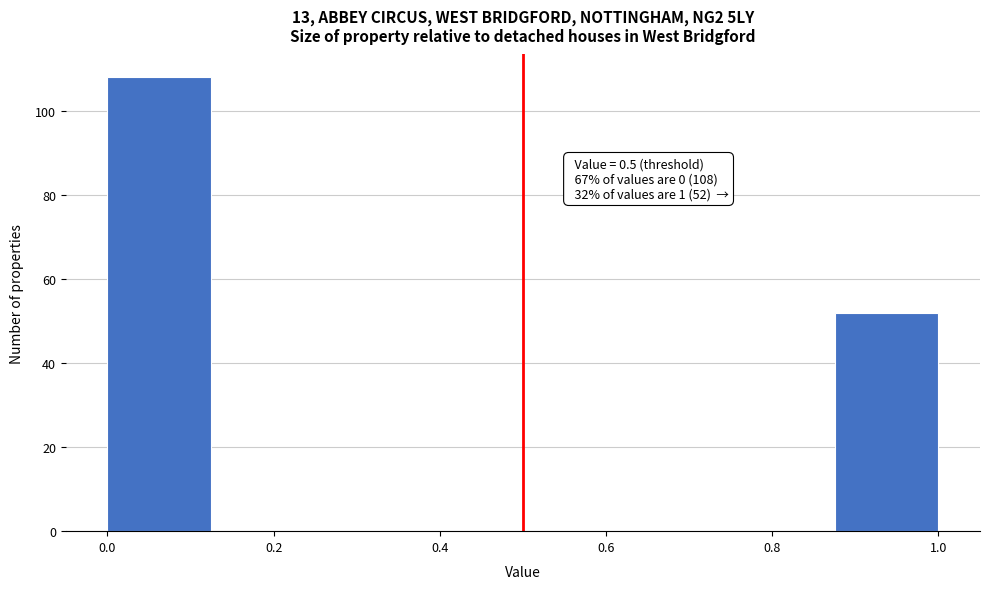

Over which range of the x-axis is the bar tallest?

0.000 to 0.125